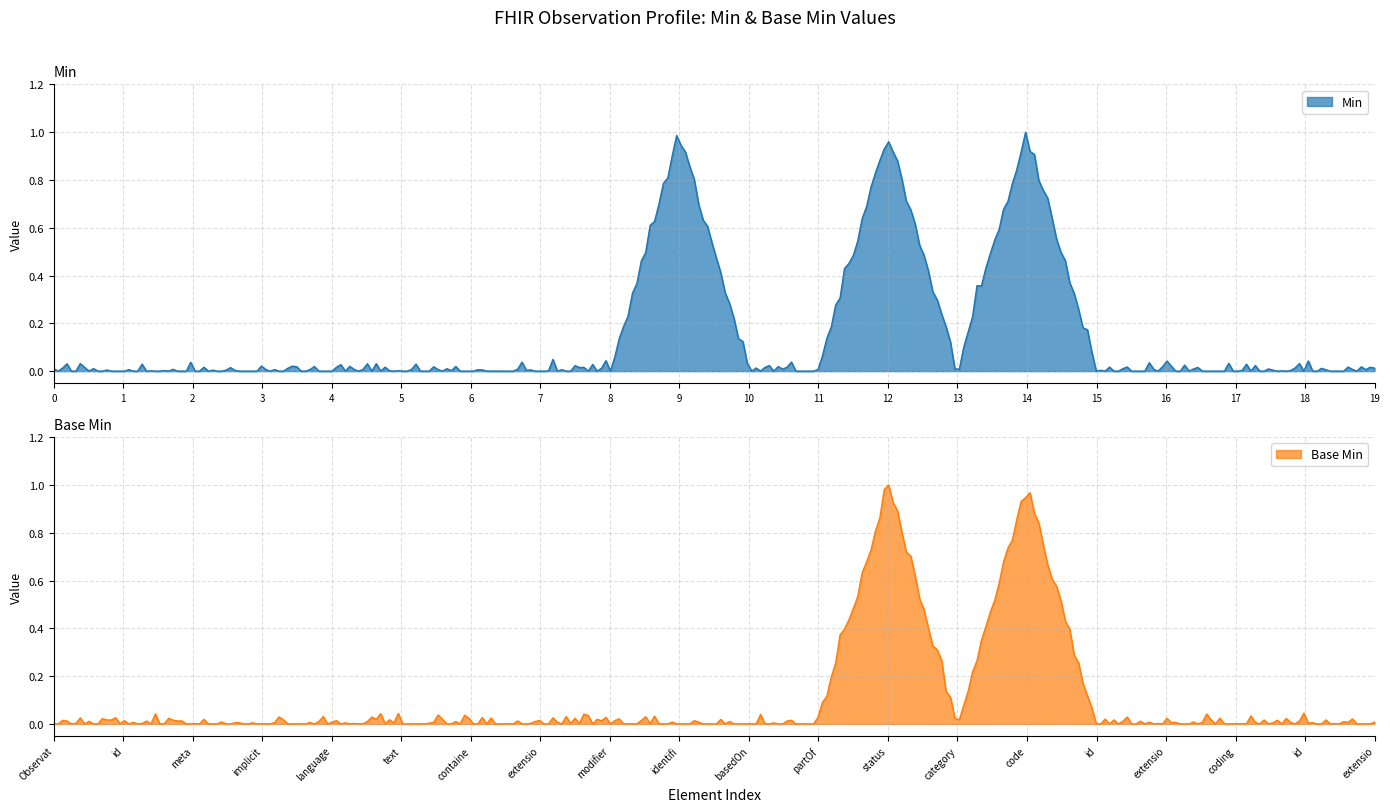

What is the label of the 17th point from the left?

Observation.code.extension